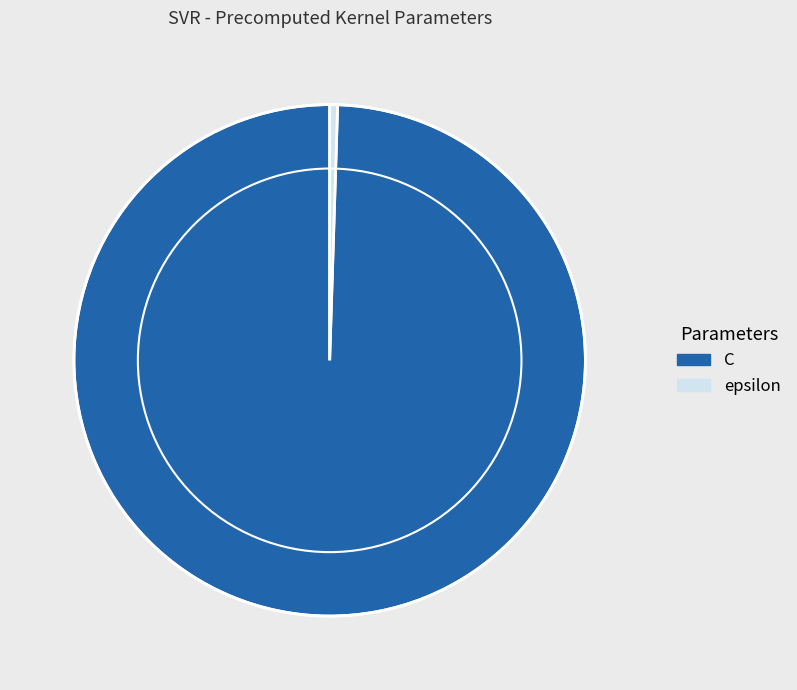

Approximately how many times larger is the value at C compared to epsilon?

200.0